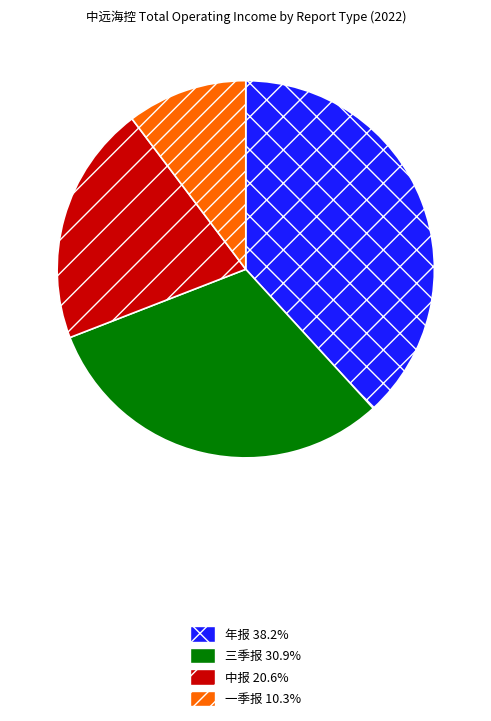

Rank the categories by value from lowest to highest.

一季报, 中报, 三季报, 年报